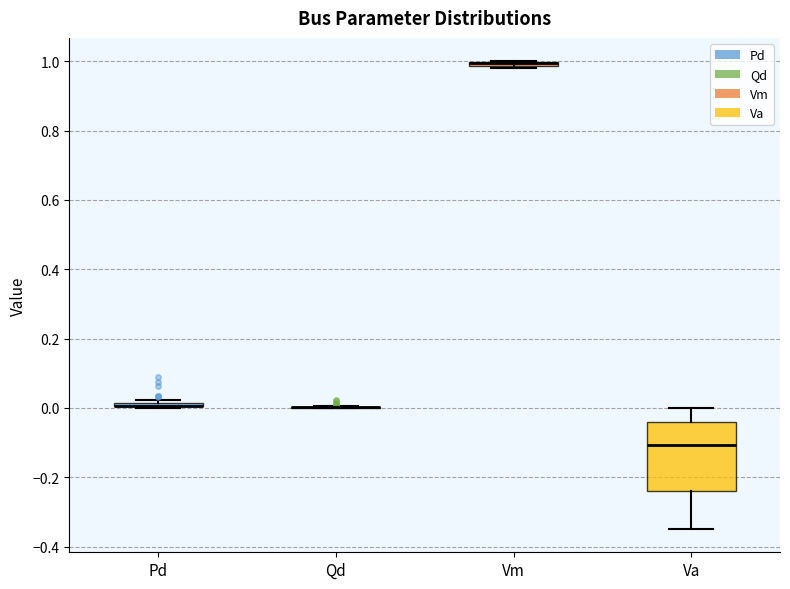

Where is the lower edge of the box for Vm on the y-axis? The values are not printed on the chart, so give them approximately, as read against the axis.

0.98